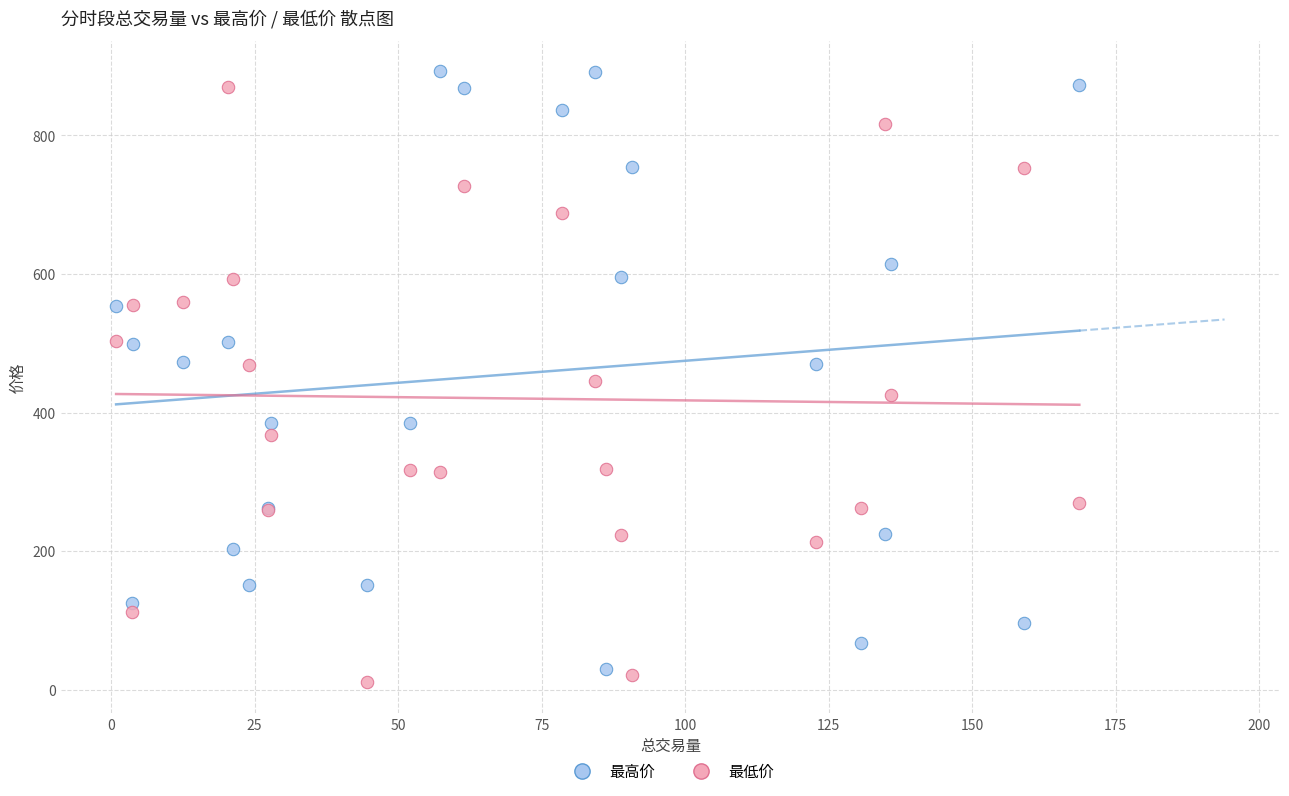

What are all the series names shown in the legend?

最高价, 最低价